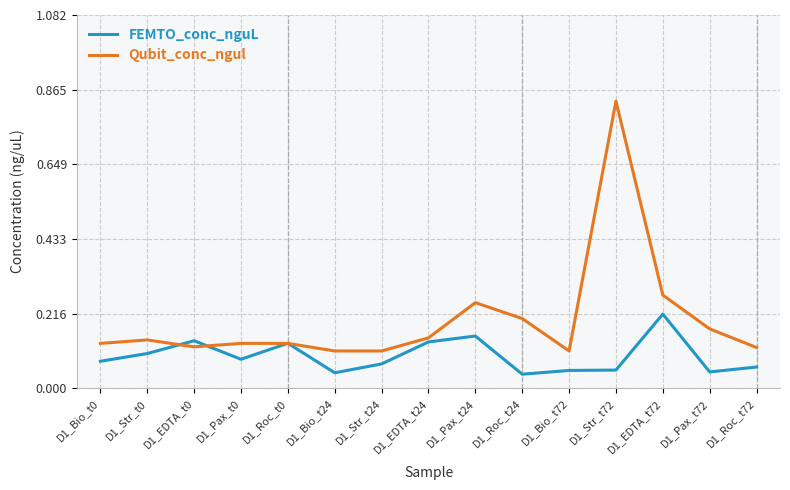

What position from the left is D1_Roc_t72?

15